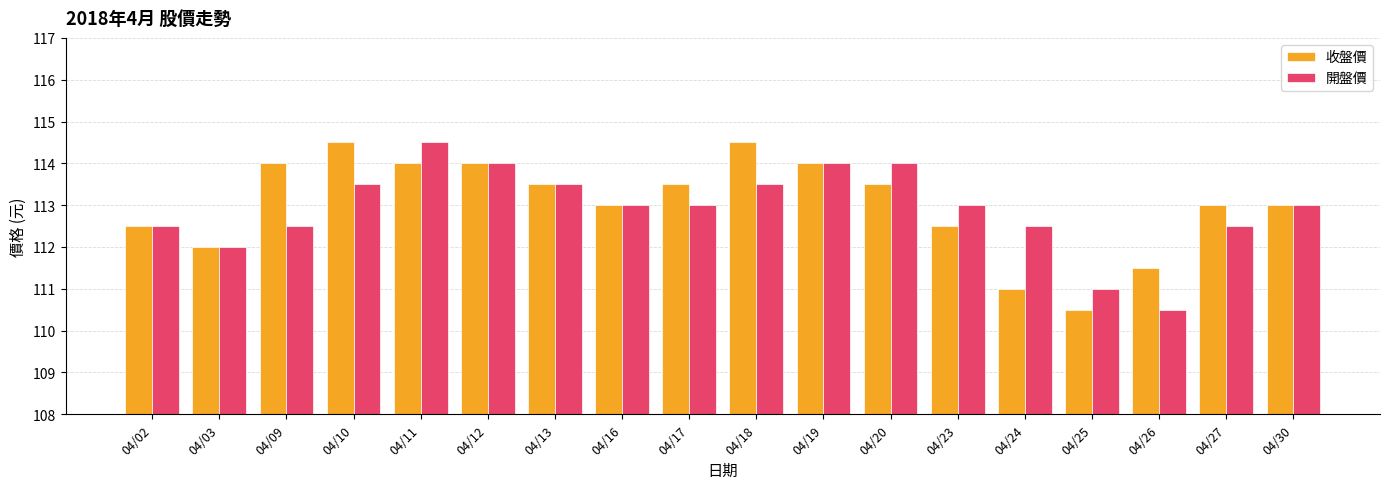

What is the lowest value of the 開盤價 series?

110.5